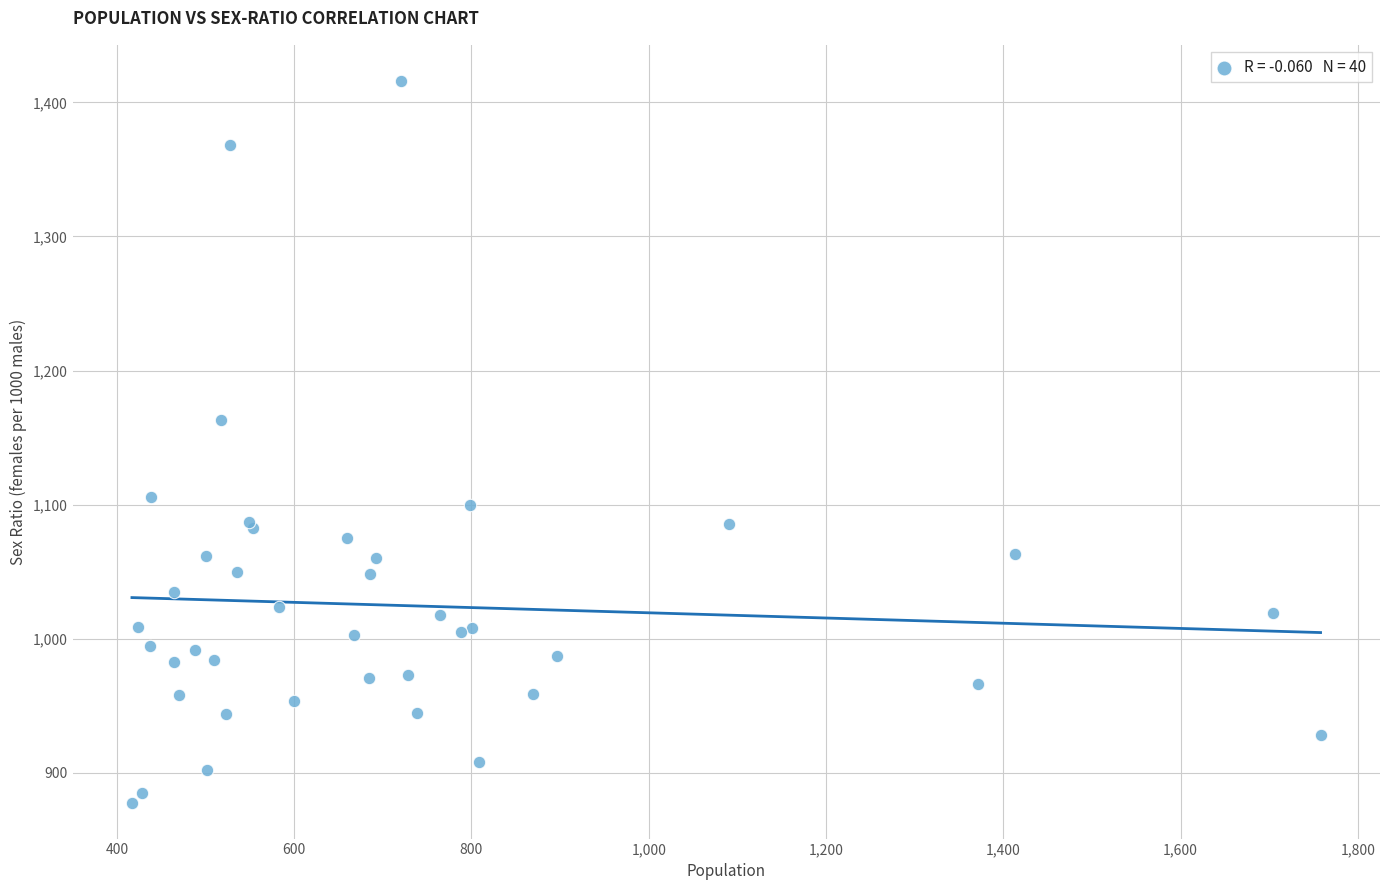

What Y value in the scatter plot is closest to 1147?

1163